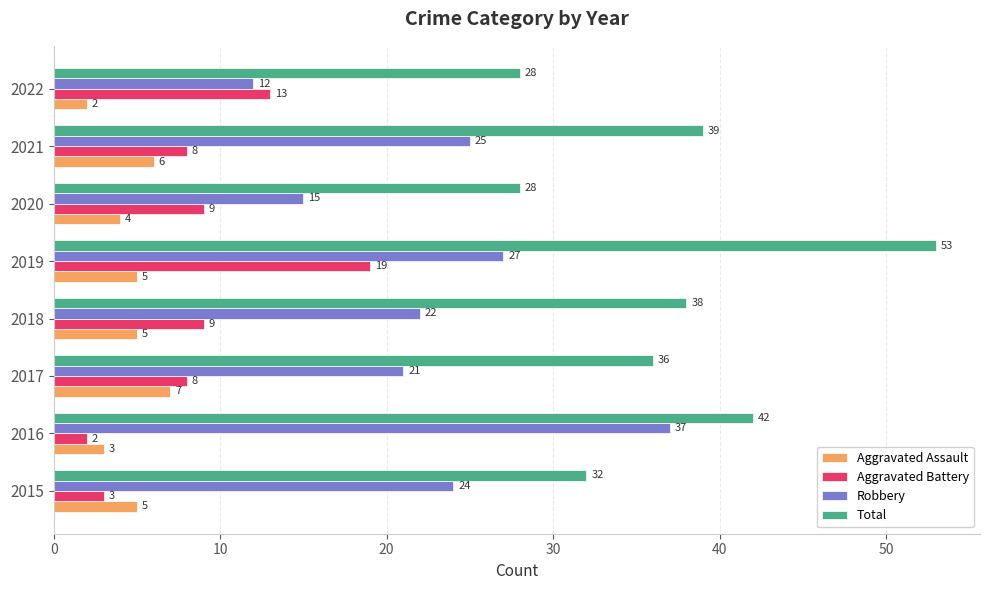

Is the value of Aggravated Assault at 2020 greater than the value of Aggravated Battery at 2020?

No